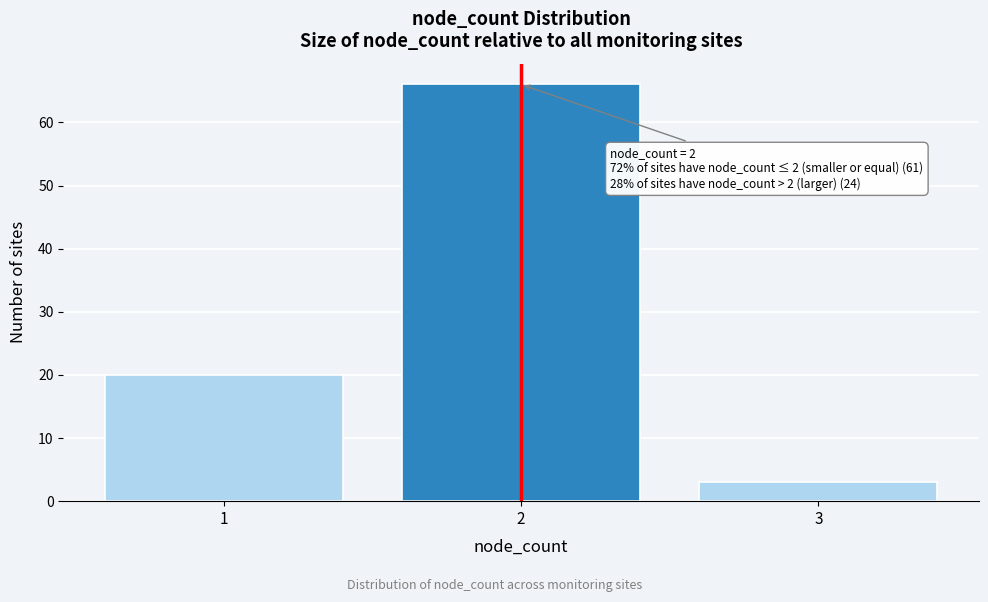

Over which range of the x-axis is the bar tallest?

1.5 to 2.5